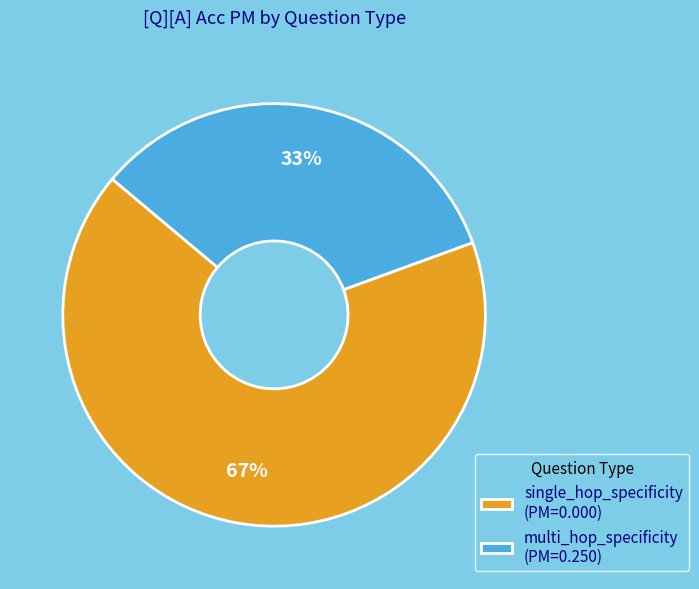

To the nearest percent, what is the combined percentage of single_hop_specificity and multi_hop_specificity?

100%